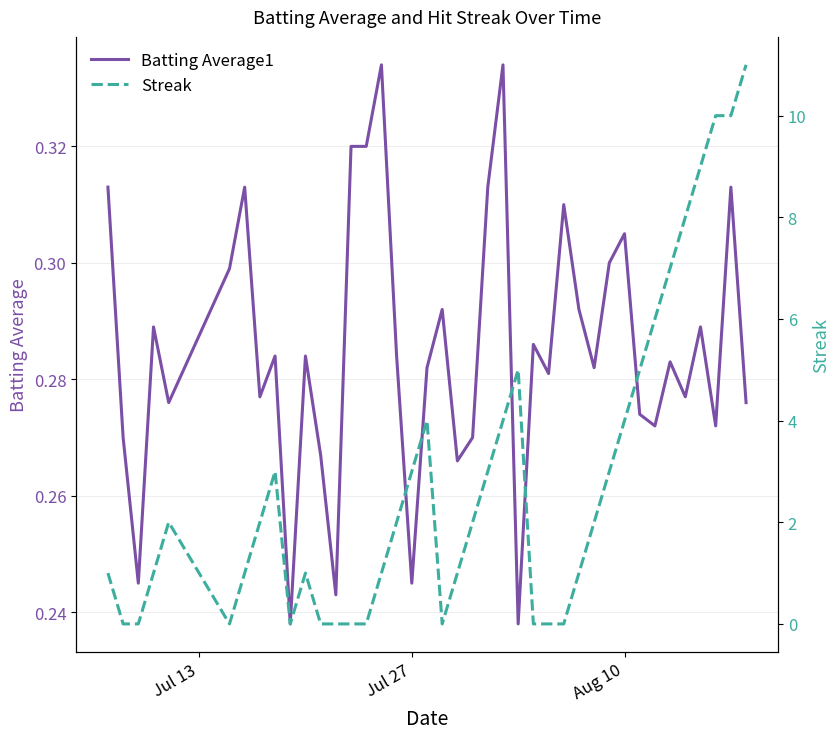

Which series ends up on top after the final intersection of Batting Average1 and Streak?

Streak